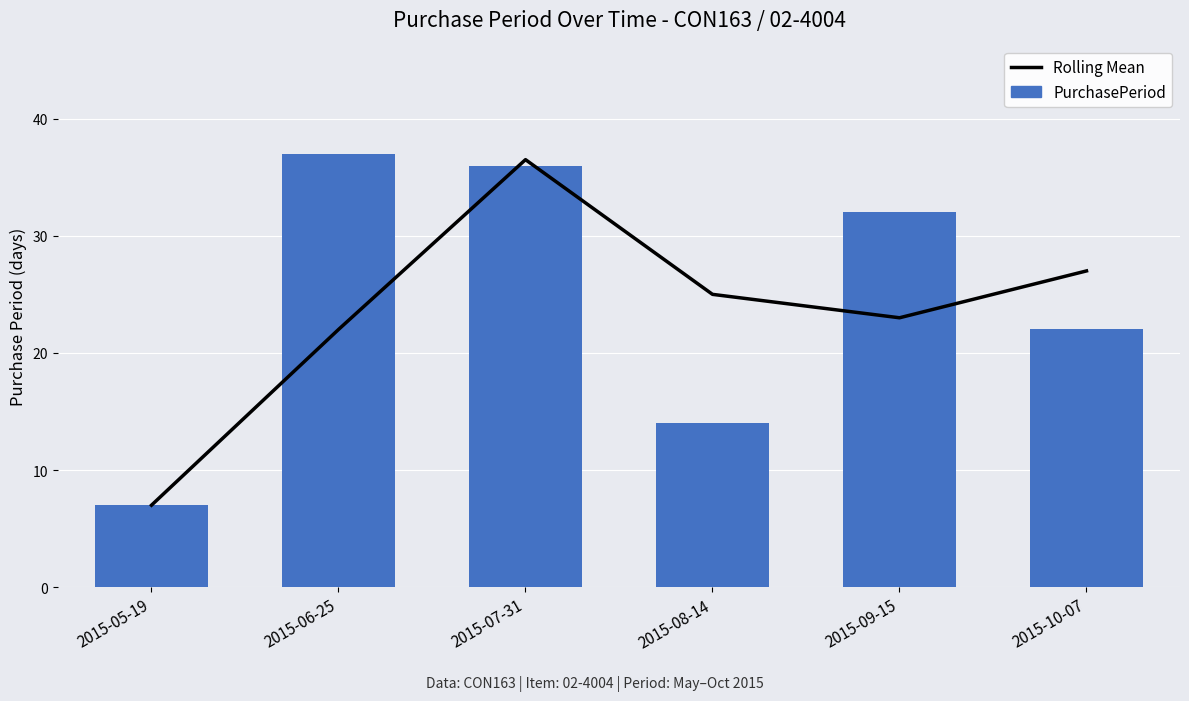

Which series changed the most between 2015-08-14 and 2015-09-15?

PurchasePeriod